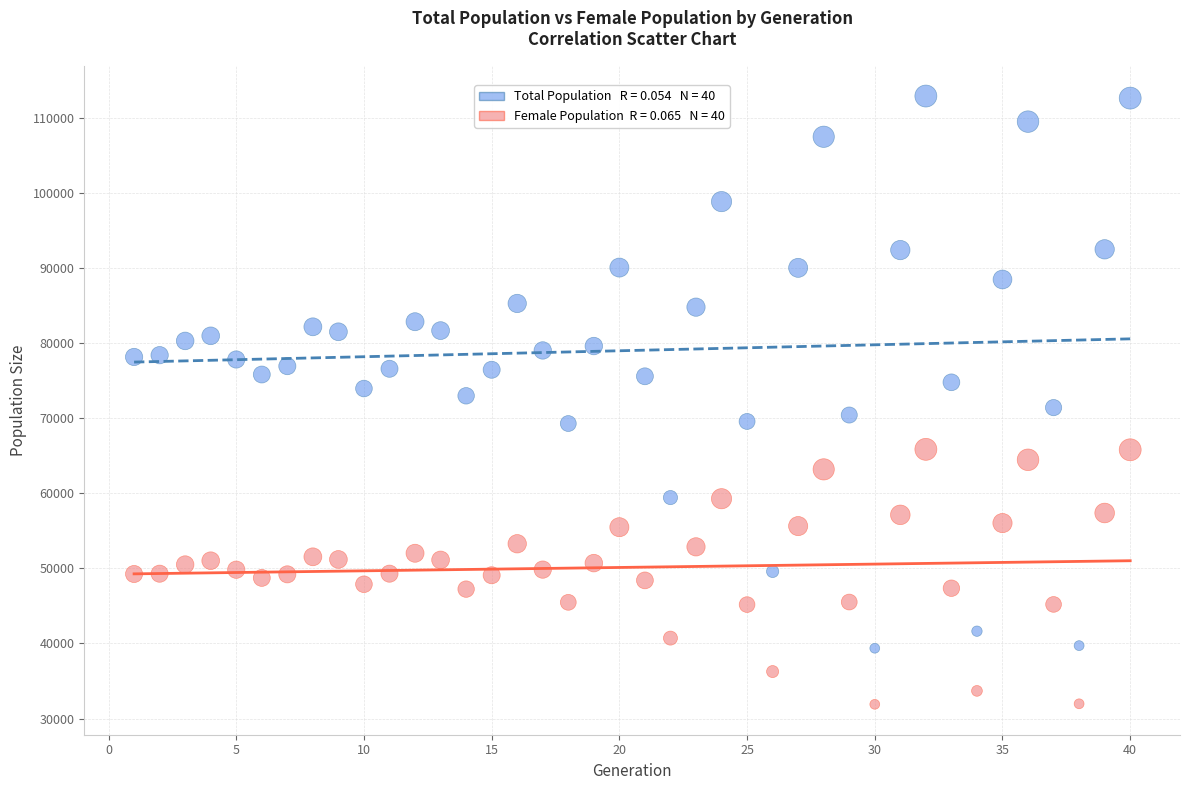

Across all data points, what is the range of Y values (max minus min)?

80964